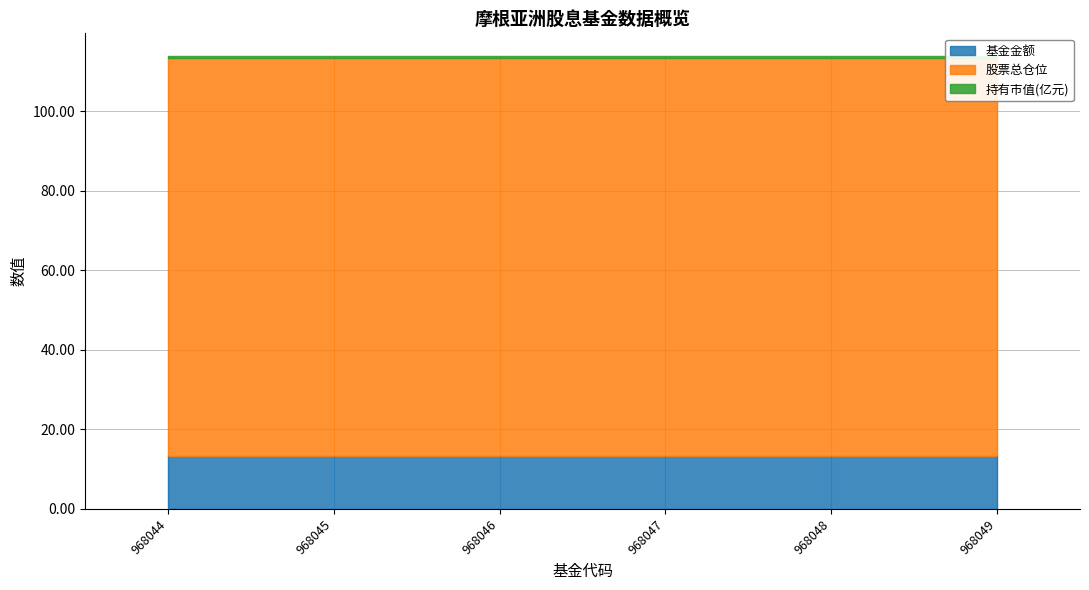

True or false: 持有市值(亿元) has more than 0 interior local peaks.

False